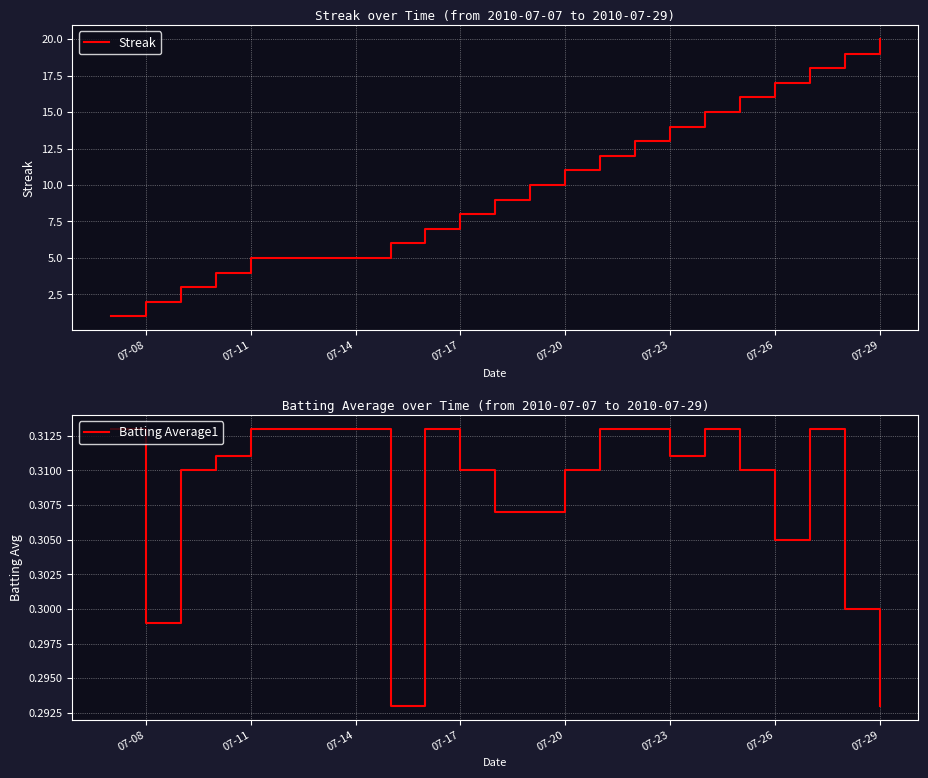

True or false: Streak and Batting Average1 cross at least once.

False